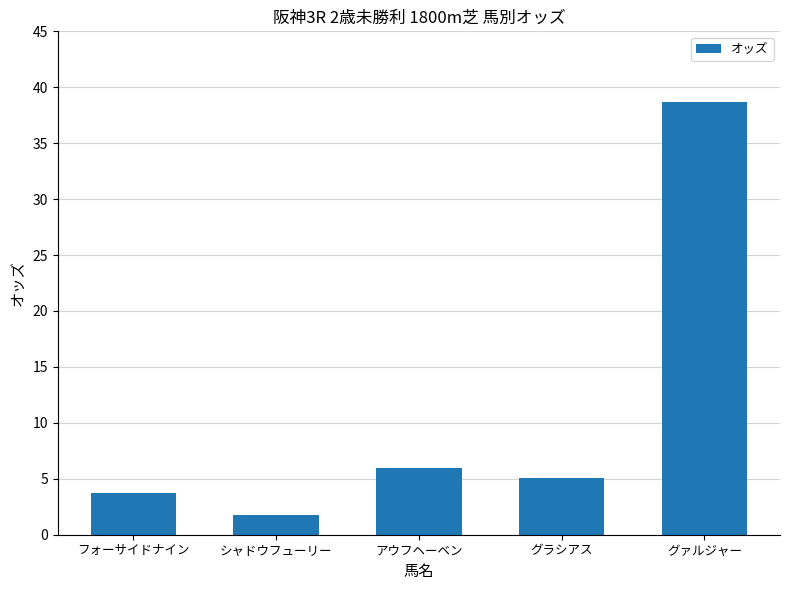

How many series are shown in this chart?

1